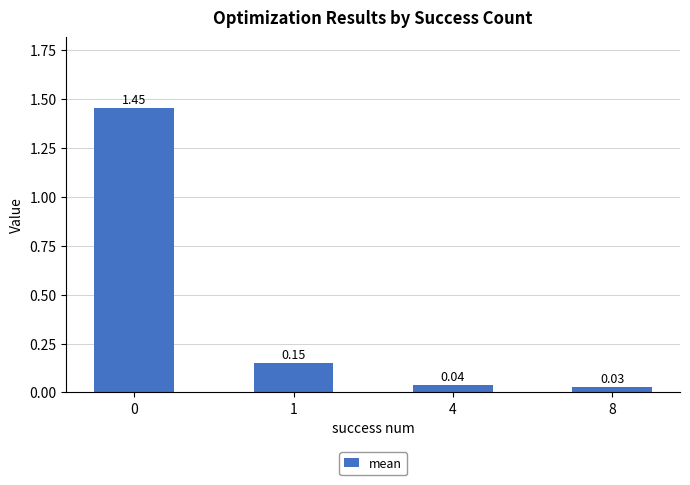

Where is the data nearest to the value 0?

8